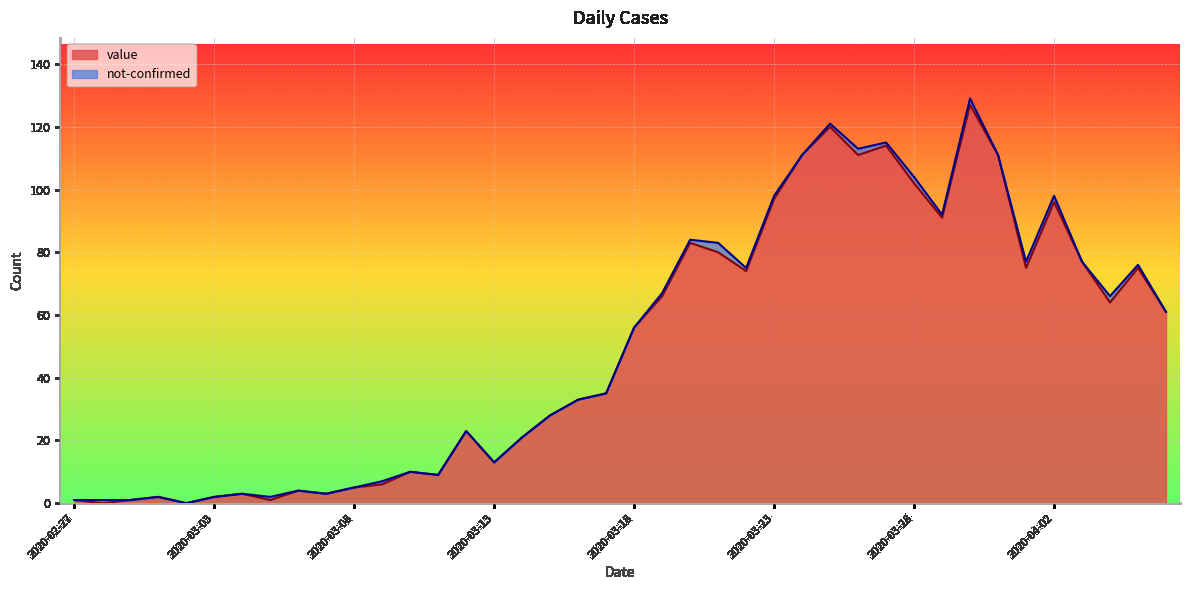

Is it true that the value at 2020-03-05 is 1?

True